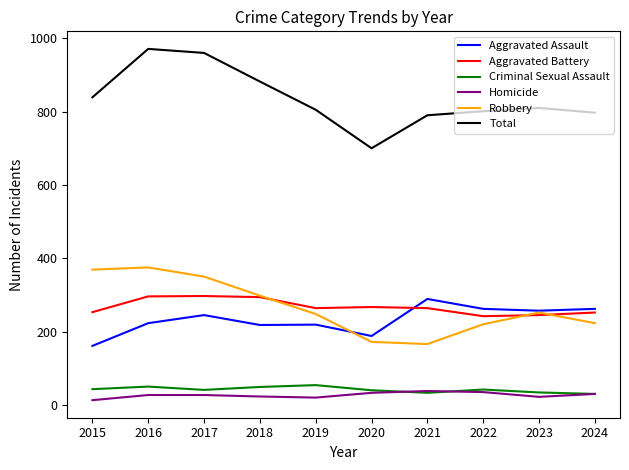

Is it true that Total equals 334 at 2022?

False